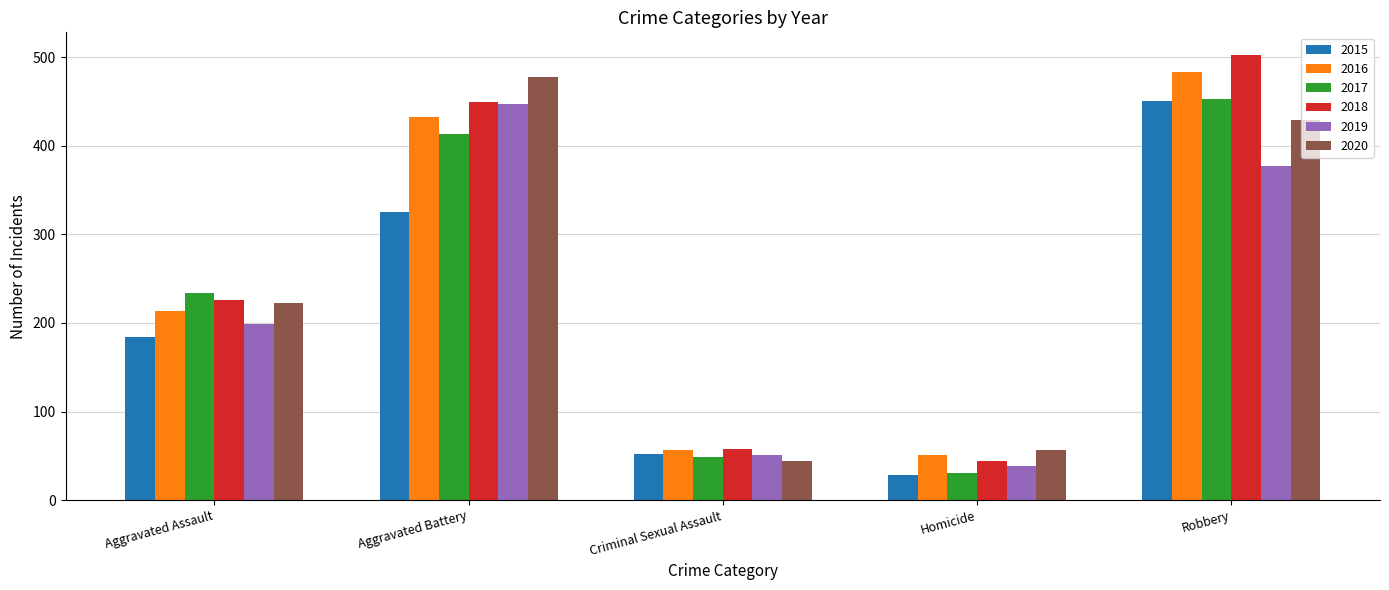

What are all the series names shown in the legend?

2015, 2016, 2017, 2018, 2019, 2020